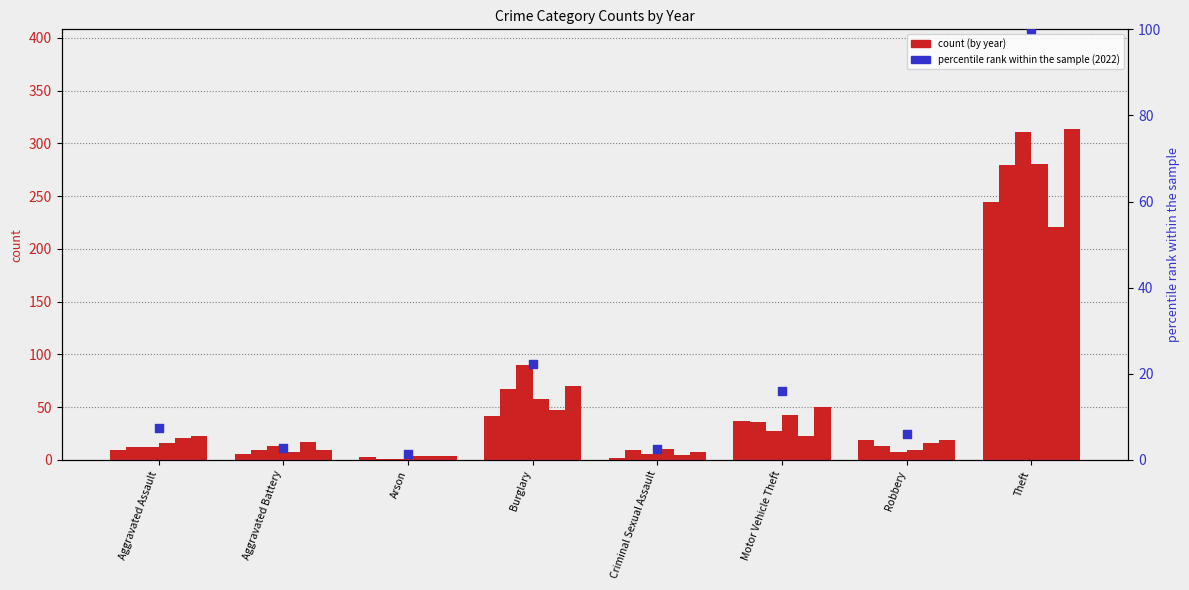

Approximately how many times larger is the value at Aggravated Assault compared to Arson?

5.7